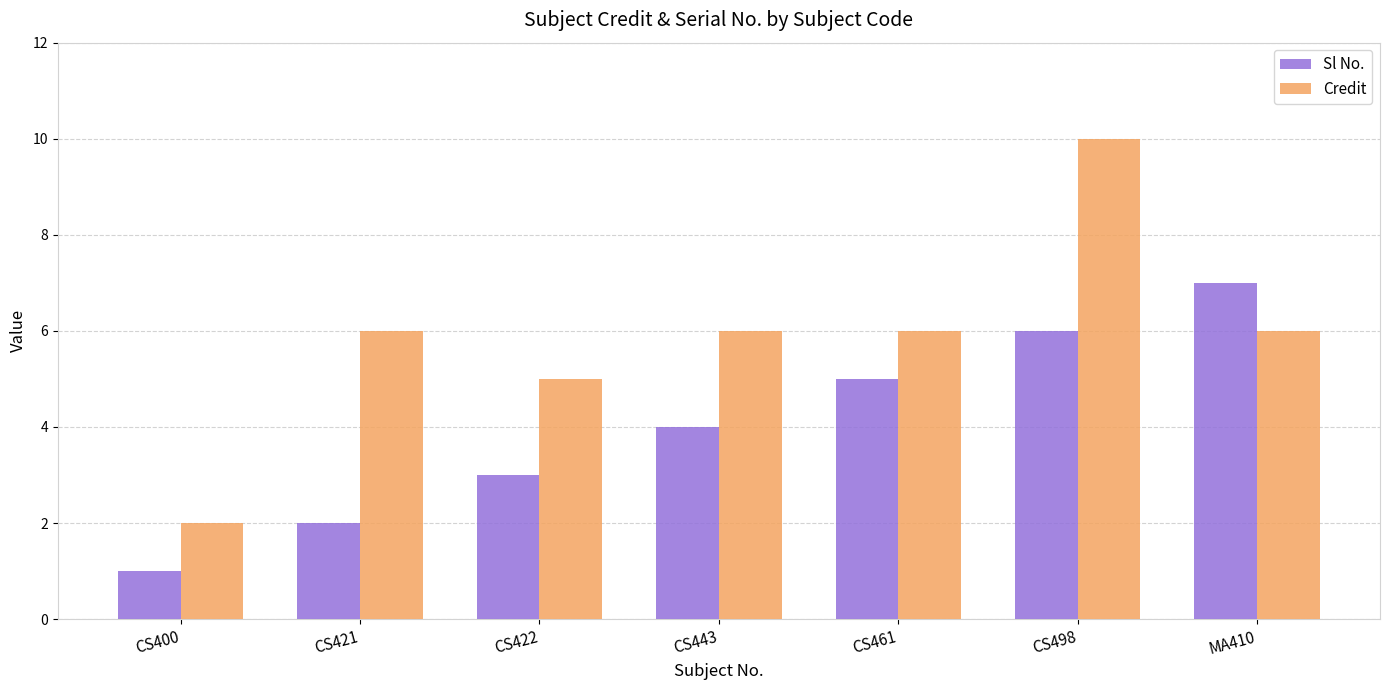

Which series has the largest total across all categories?

Credit